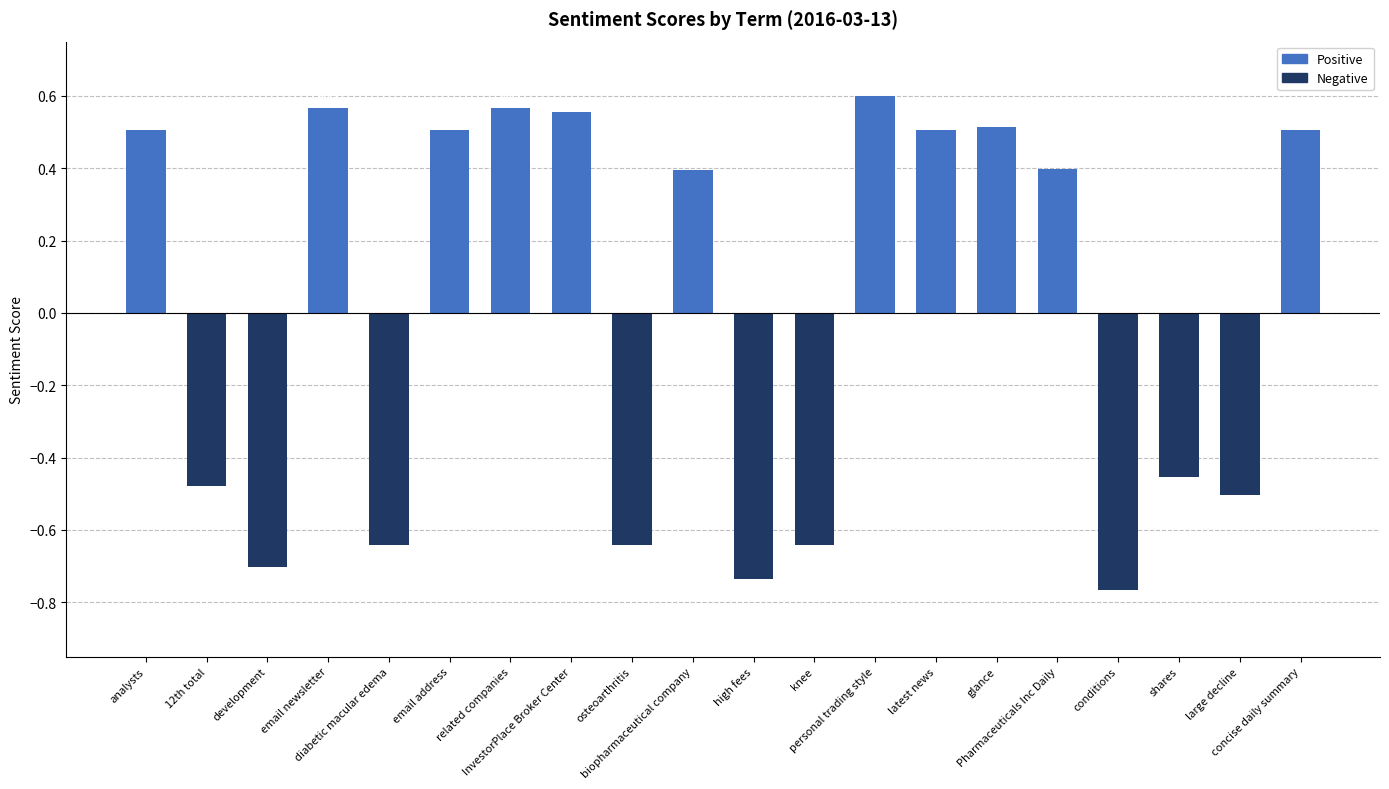

Between email address and large decline, which is larger?

email address